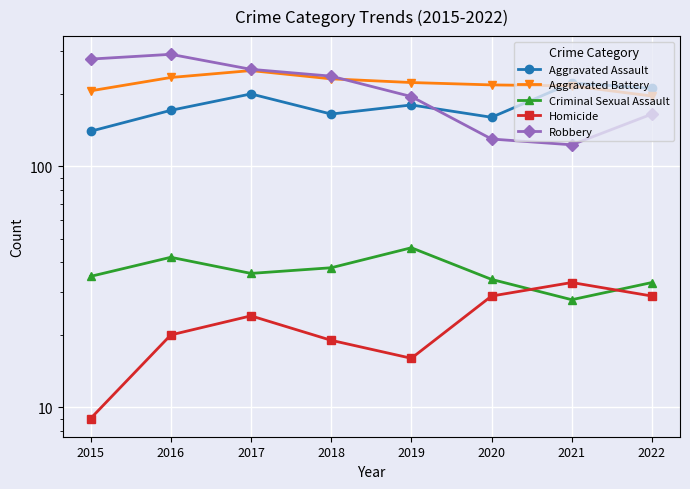

Reading left to right, extract all data points from this chart.

Aggravated Assault: 2015=140	2016=171	2017=200	2018=165	2019=180	2020=160	2021=222	2022=211
Aggravated Battery: 2015=206	2016=234	2017=250	2018=231	2019=223	2020=218	2021=216	2022=196
Criminal Sexual Assault: 2015=35	2016=42	2017=36	2018=38	2019=46	2020=34	2021=28	2022=33
Homicide: 2015=9	2016=20	2017=24	2018=19	2019=16	2020=29	2021=33	2022=29
Robbery: 2015=279	2016=292	2017=253	2018=237	2019=195	2020=130	2021=123	2022=165